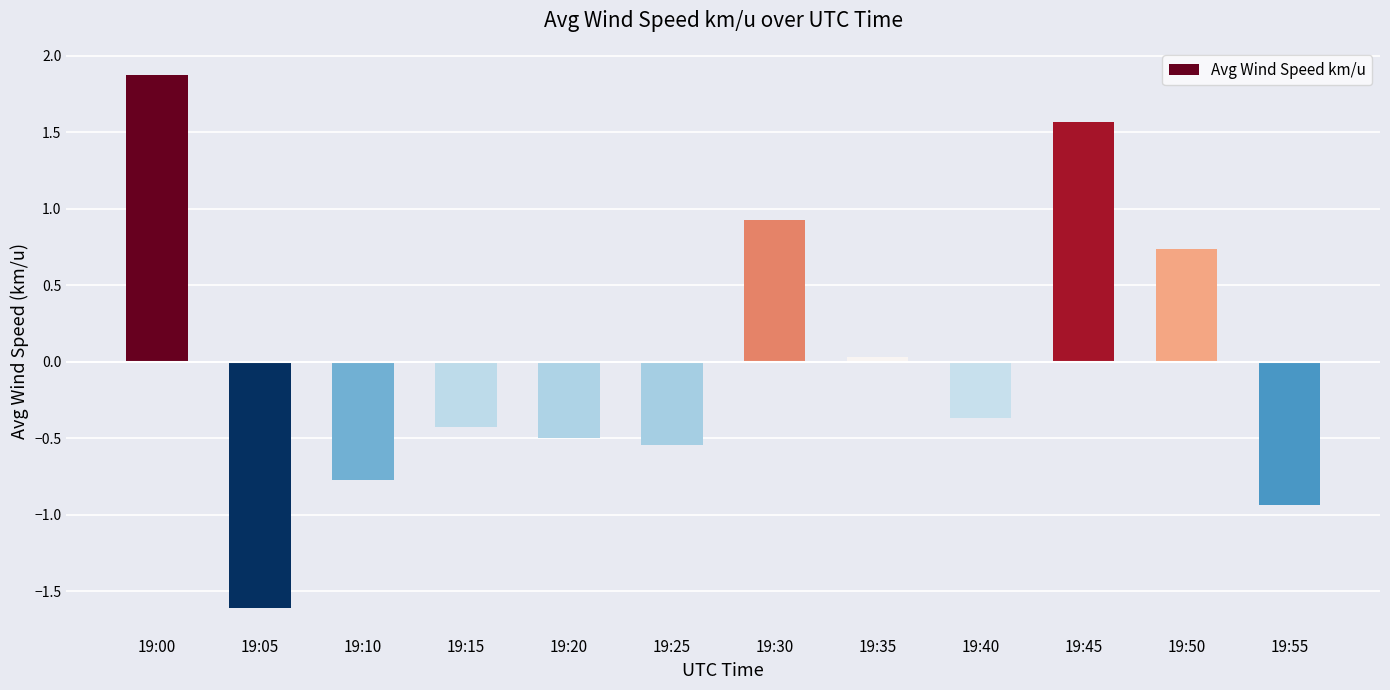

What is the value of the 7th bar from the left?

0.9